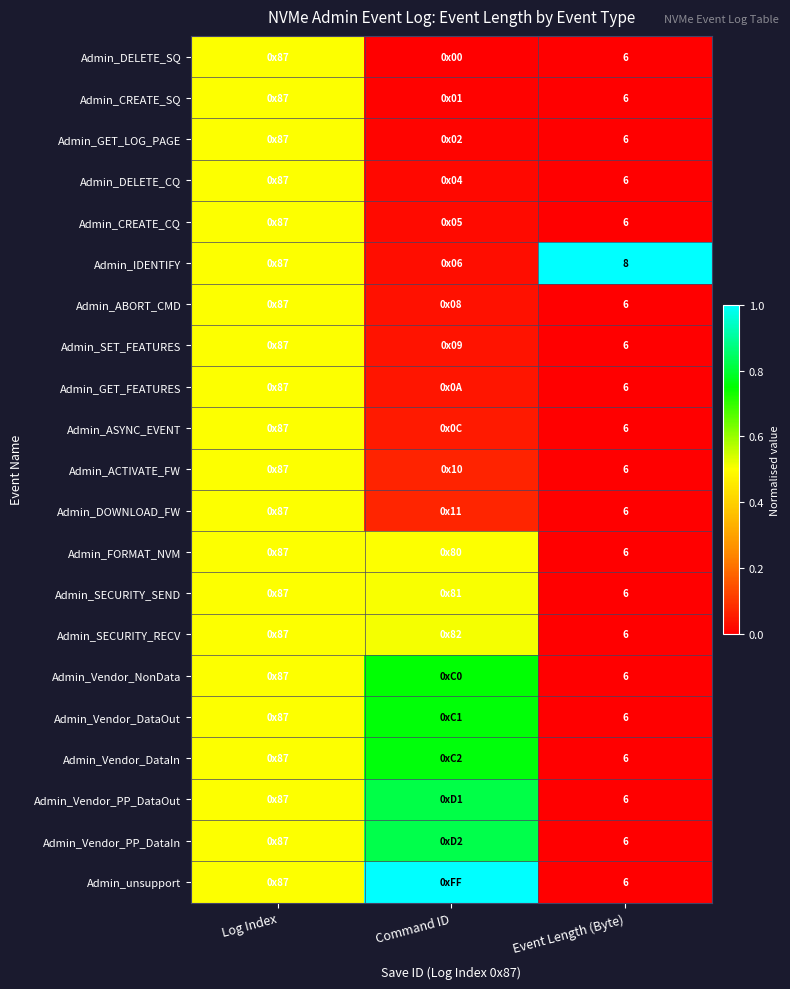

Where is Admin_IDENTIFY nearest to the value 0?

Command ID